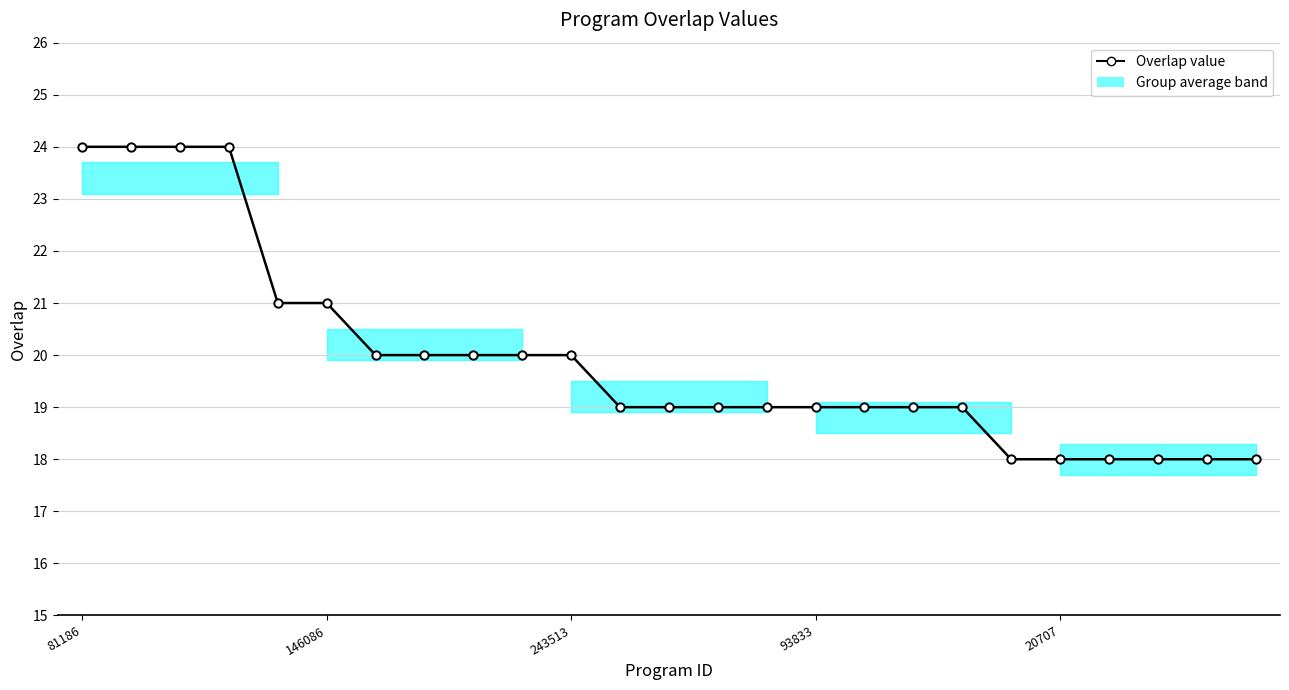

What is the greatest value displayed?

24